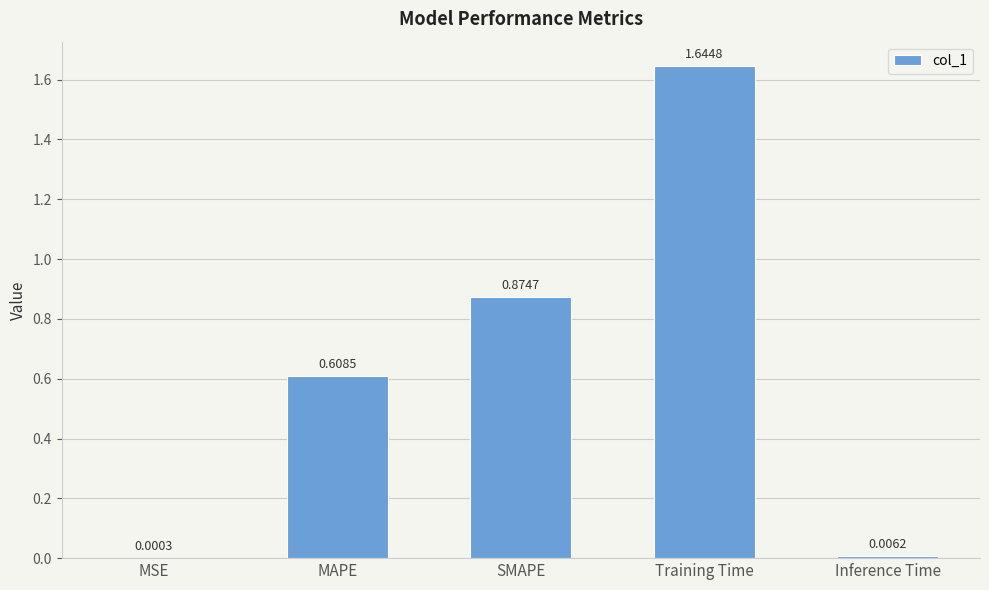

What is the sum of all values?

3.1